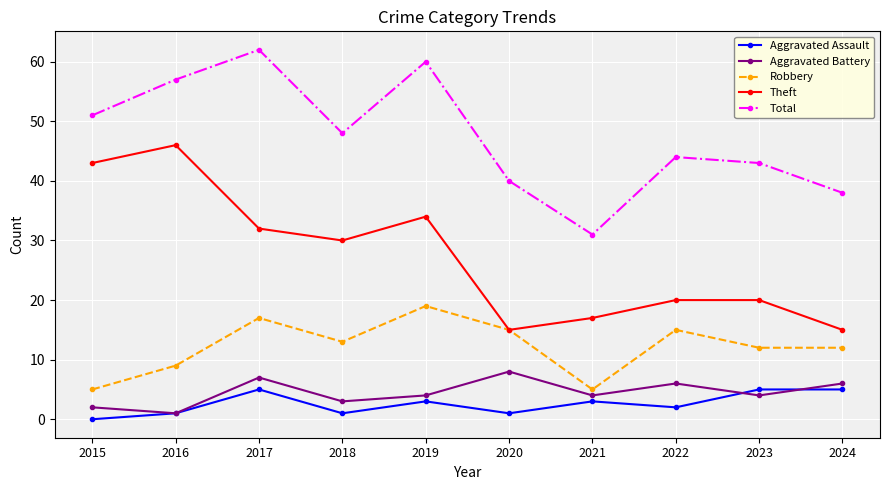

What is the average value of the Theft series?

27